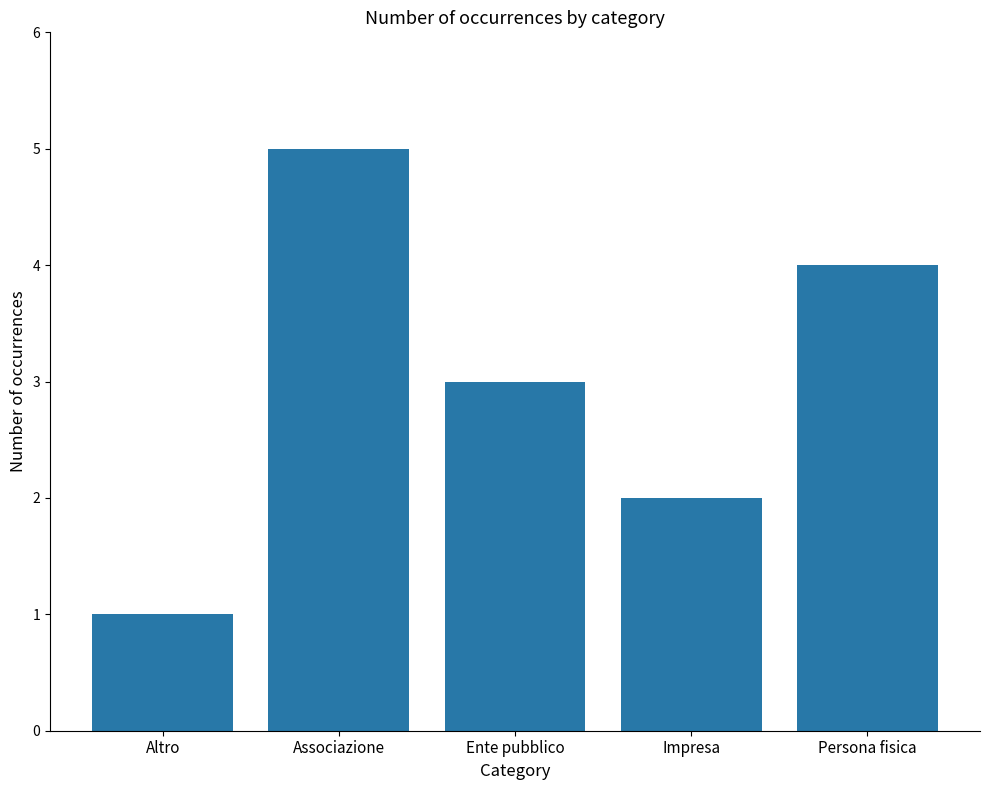

Which has a higher value, Ente pubblico or Associazione?

Associazione